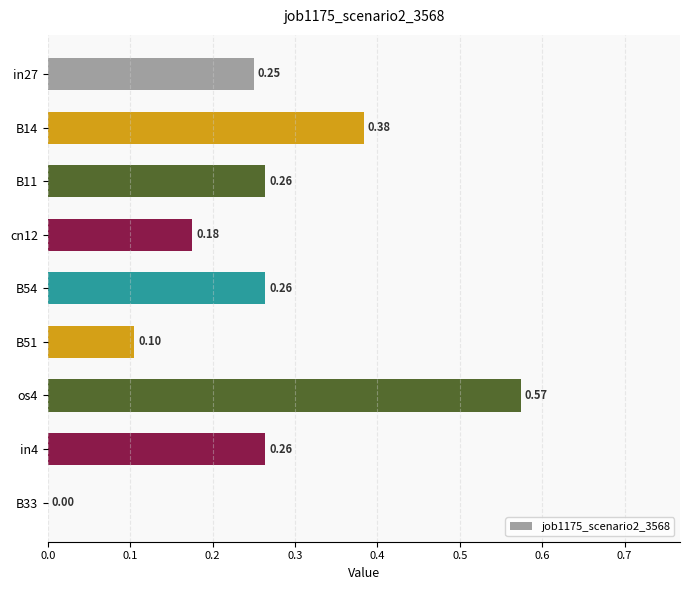

What is the sum of all values?

2.3